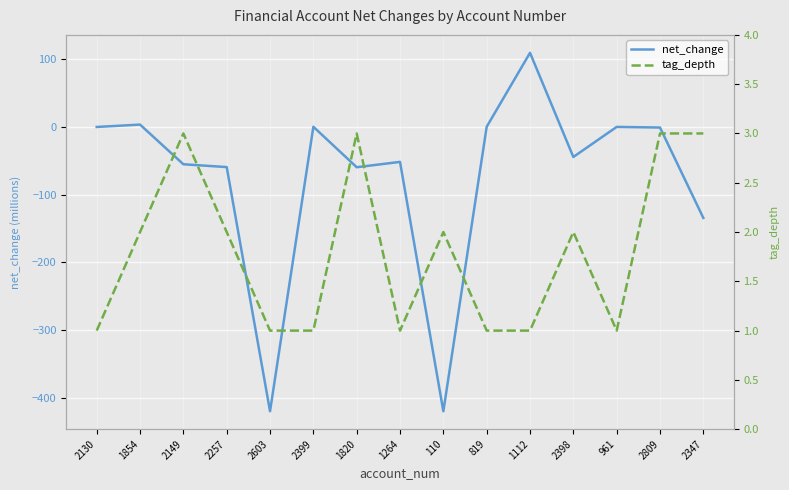

List the series in order of their overall mean, highest first.

tag_depth, net_change